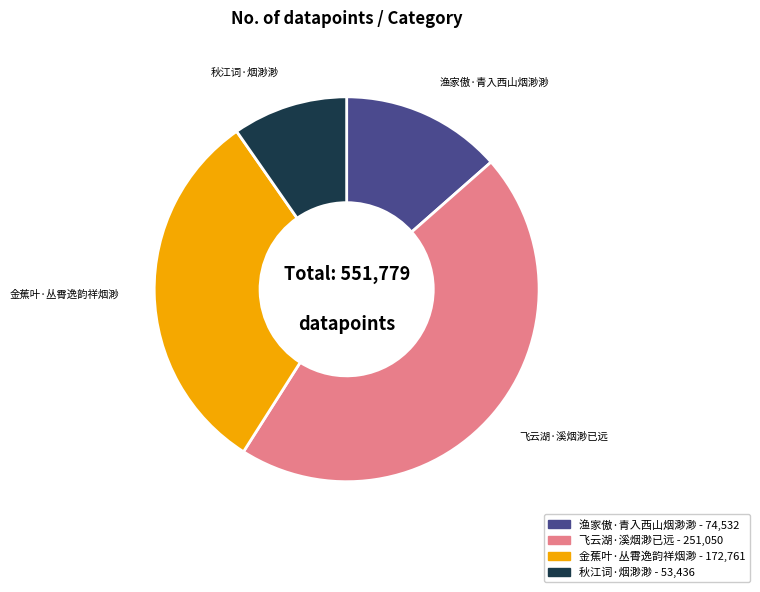

Which category has the biggest portion of the pie?

飞云湖·溪烟渺已远